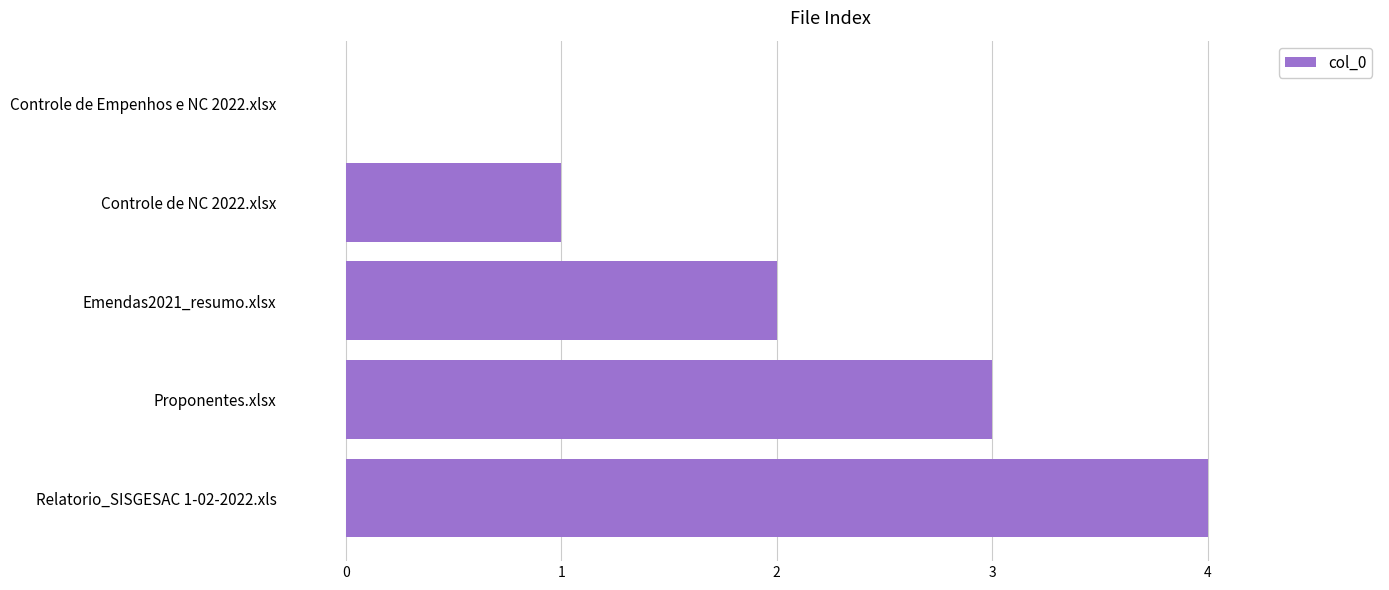

True or false: the data shows 4 at Relatorio_SISGESAC 1-02-2022.xls.

True